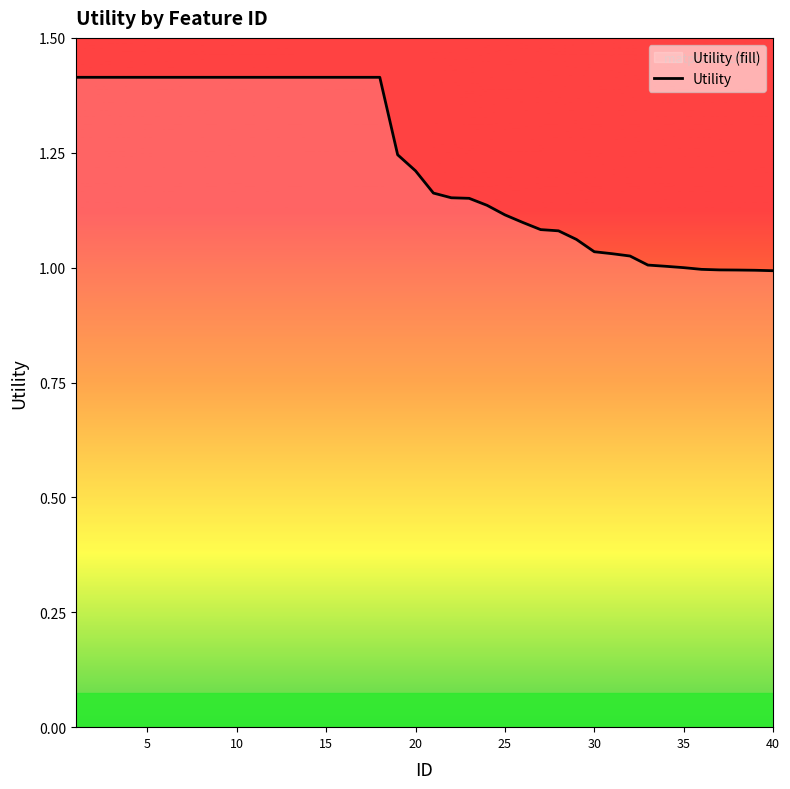

What is the maximum value shown in the chart?

1.4